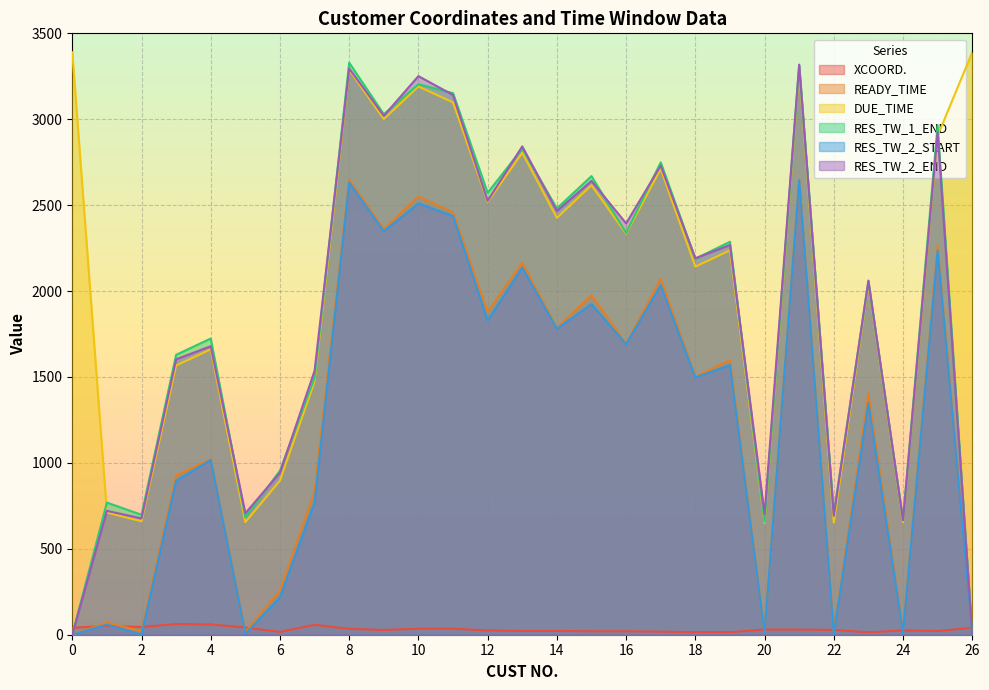

True or false: RES_TW_1_END has a value of 3029 at 9.

True